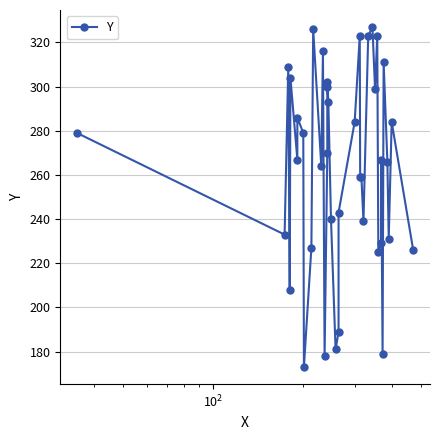

Is it true that the value at 30 is 135?

False